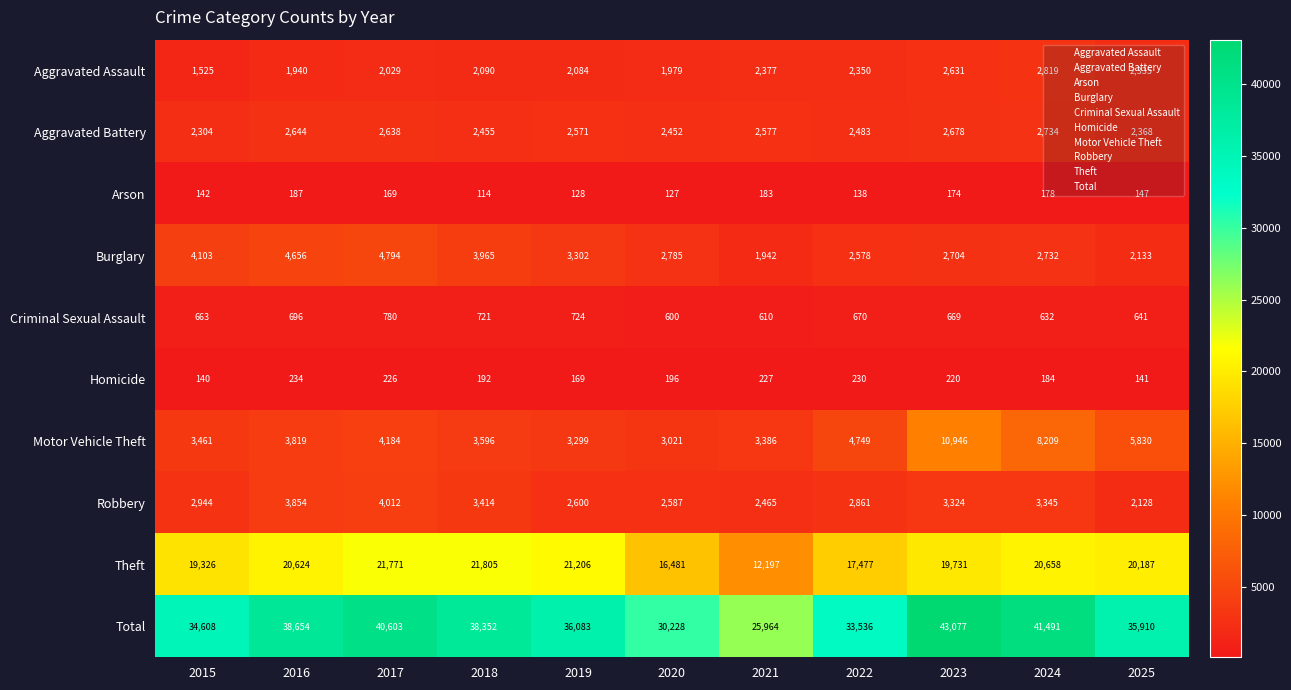

Which series has the widest spread of values?

Total